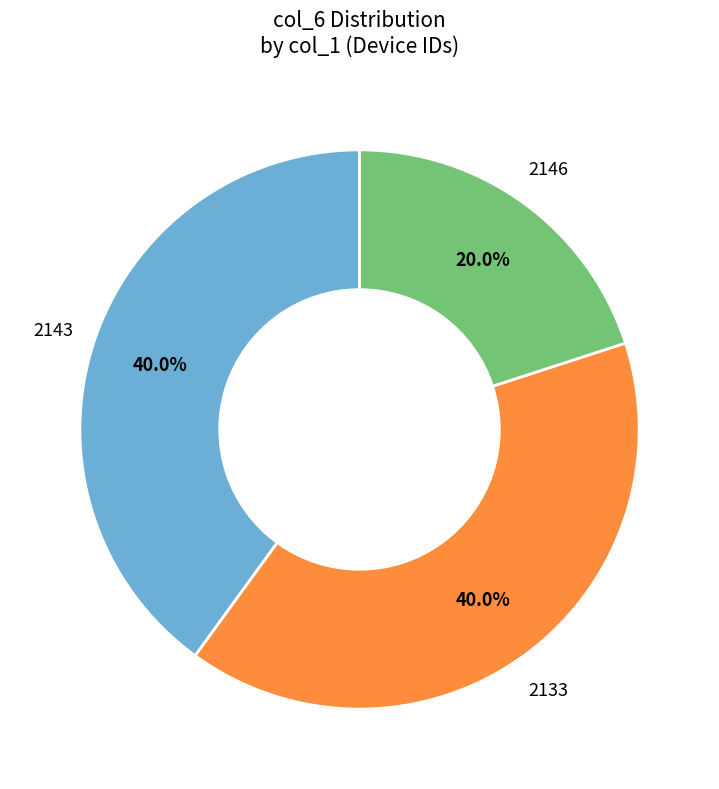

Is there any slice that represents more than half of the pie?

No